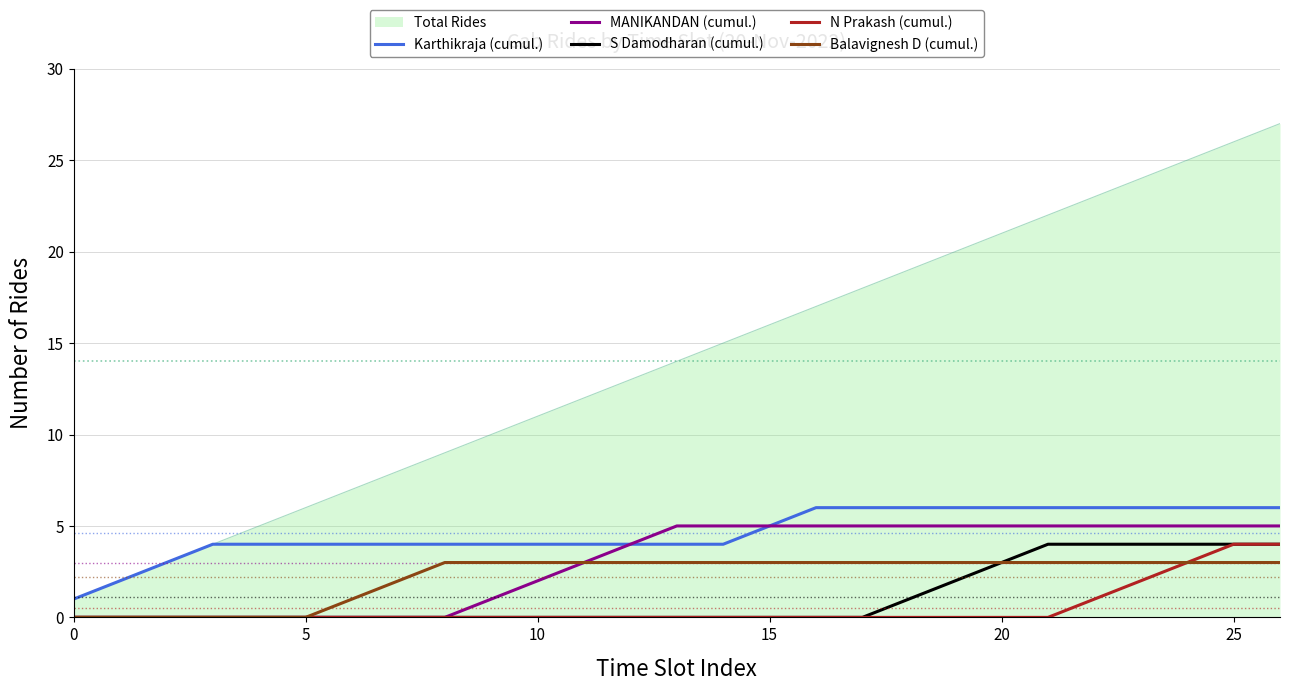

True or false: MANIKANDAN (cumul.) and Total Rides intersect in this chart.

False